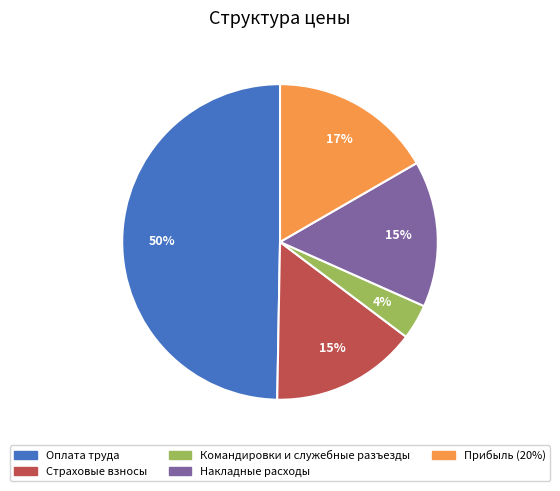

Does Страховые взносы represent more than half of the total?

No